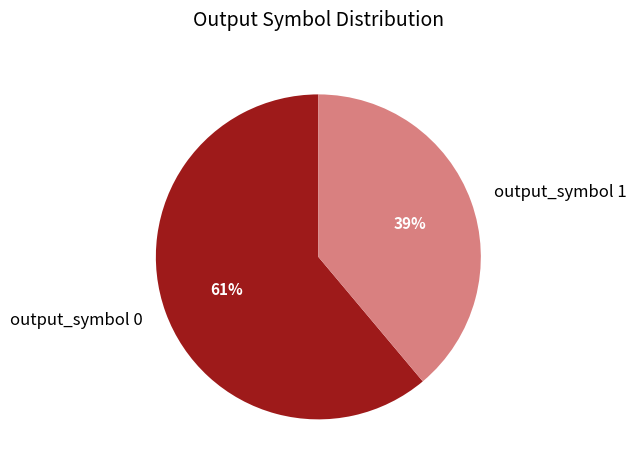

Is it true that output_symbol 0 is 61% of the pie?

True